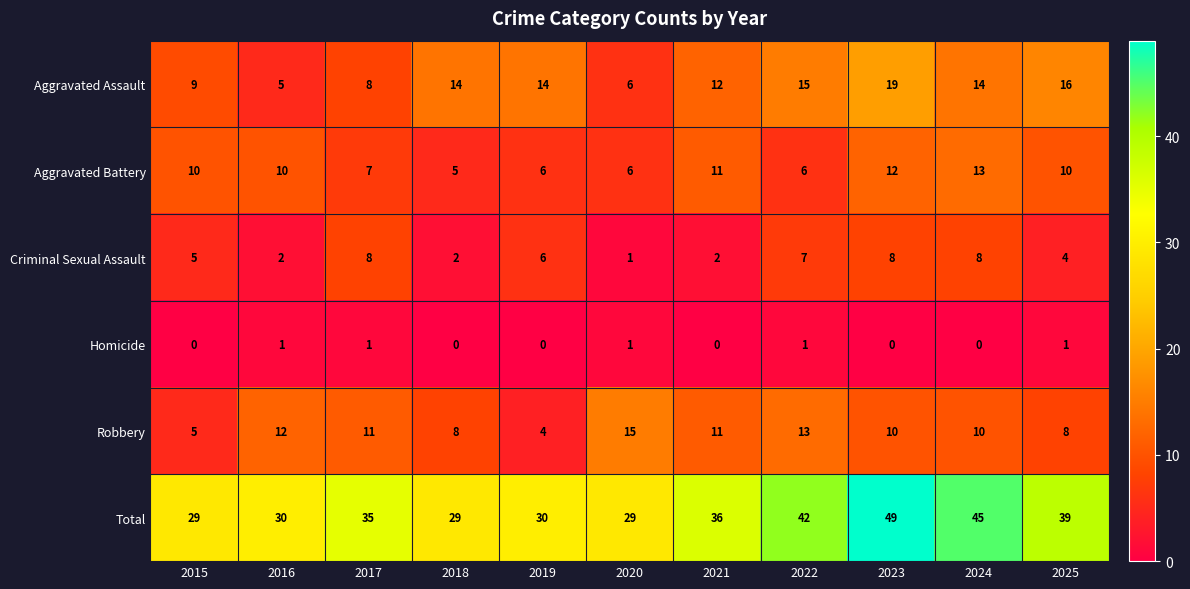

Rank the series at 2018 from lowest to highest value.

Homicide, Criminal Sexual Assault, Aggravated Battery, Robbery, Aggravated Assault, Total